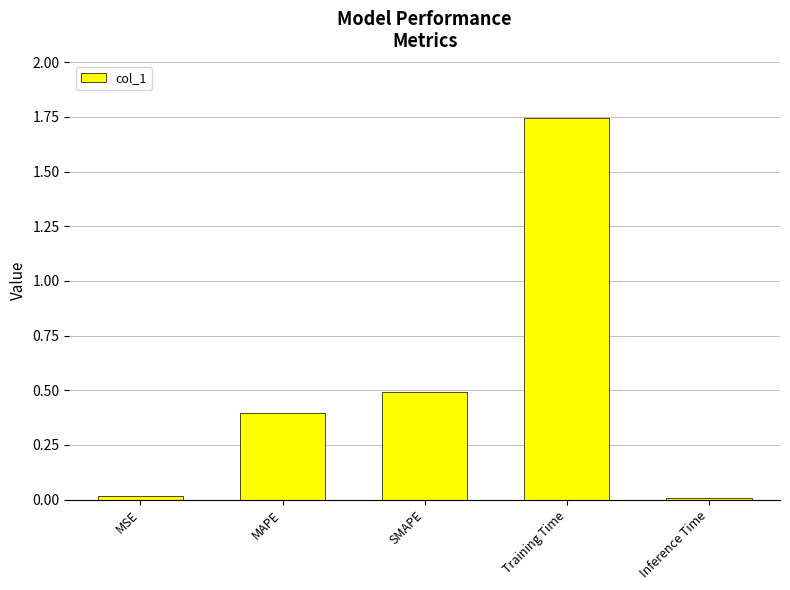

What is the label of the 5th bar from the left?

Inference Time